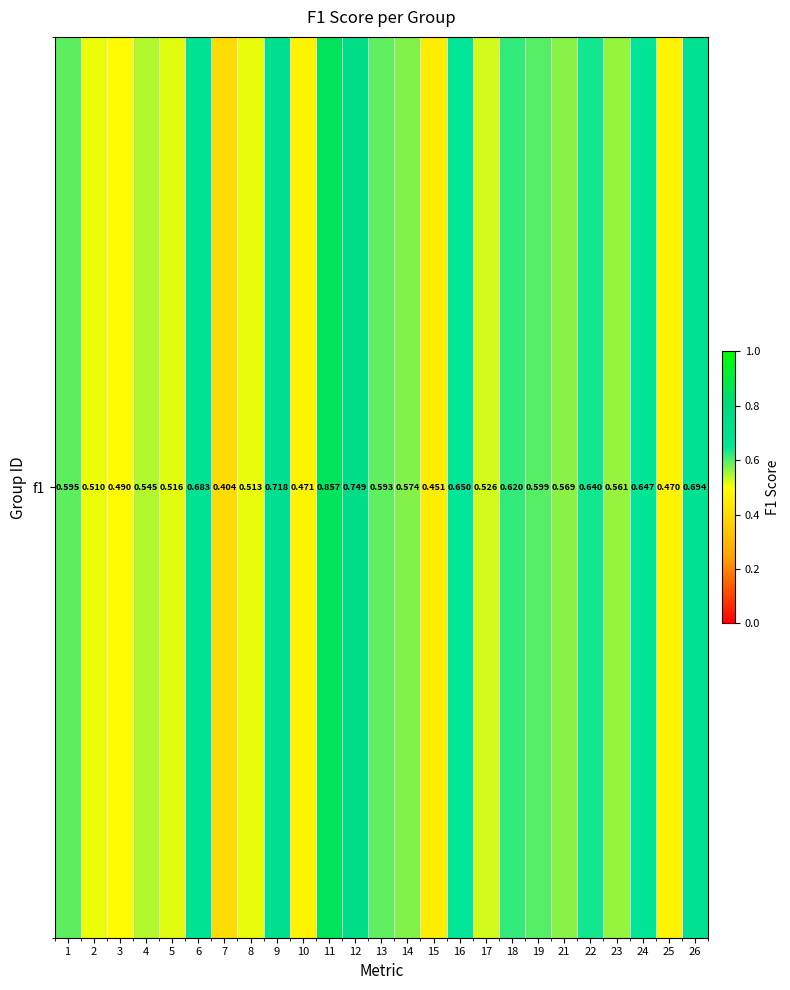

What is the difference between the maximum and minimum values?

0.5